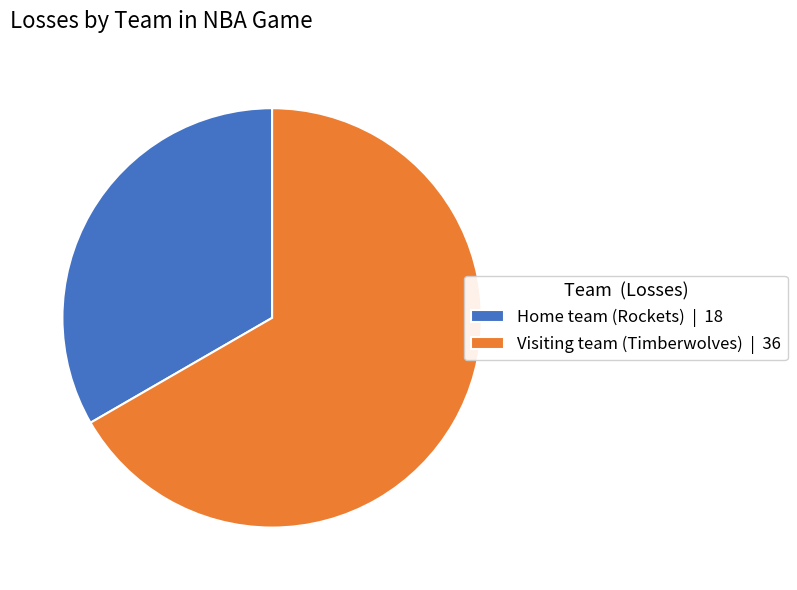

Is it true that Visiting team (Timberwolves) | 36 is 67% of the pie?

True